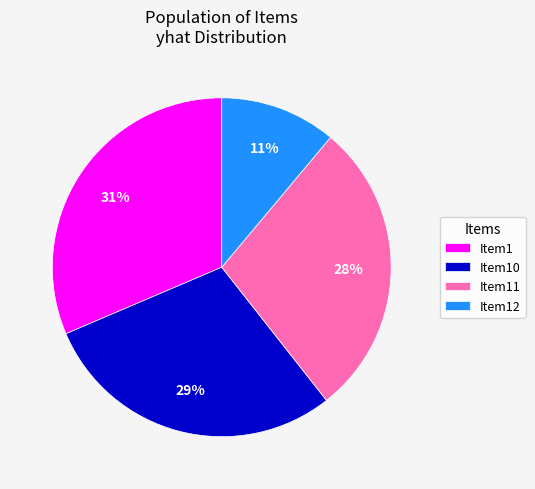

Is the sum of Item1 and Item11 greater than half?

Yes